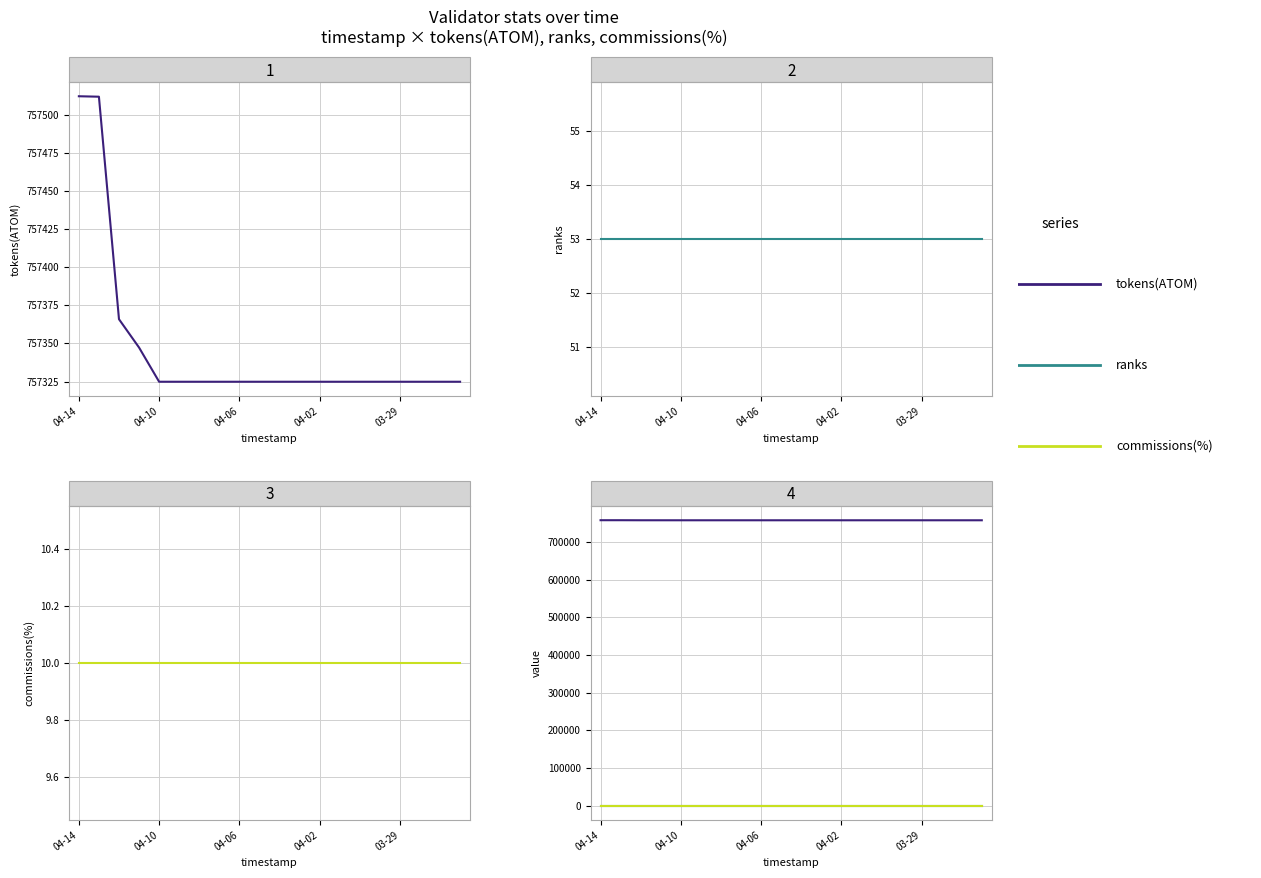

Which category has the highest value across all series?

04-14